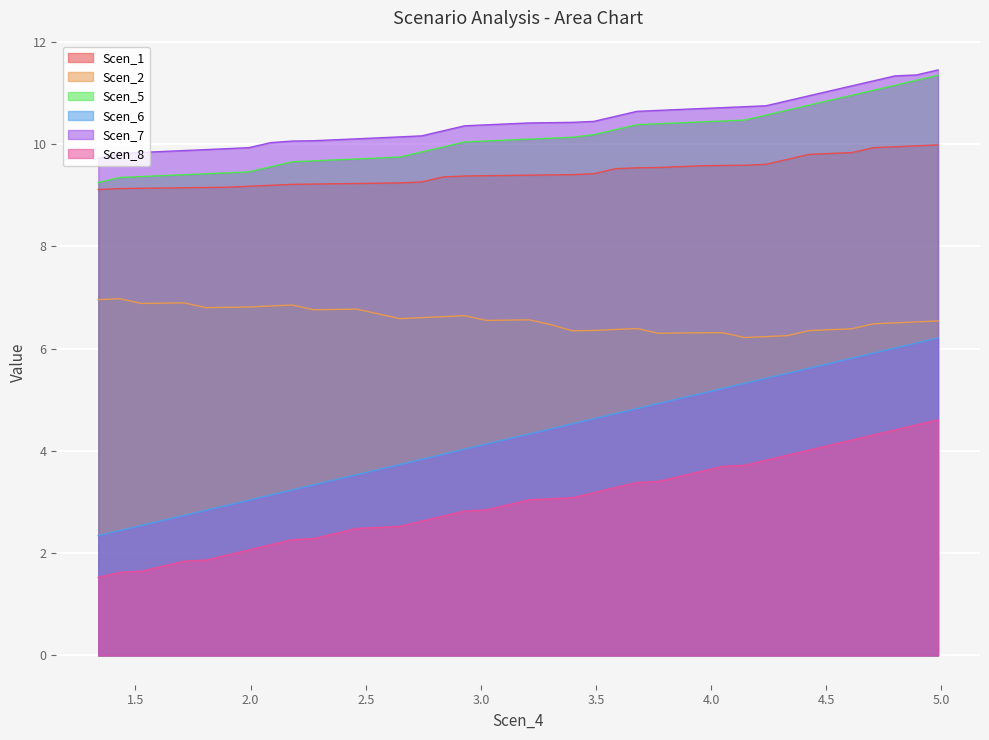

How many categories are shown in the chart?

40